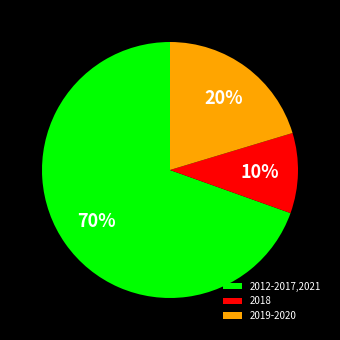

True or false: 2018 accounts for 10% of the total.

True